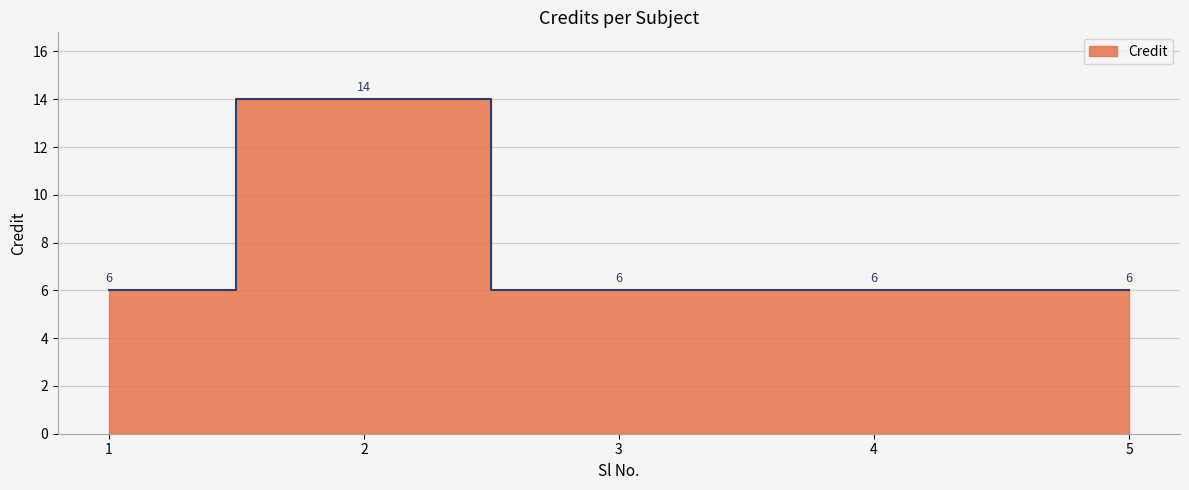

What is the ratio of the value at 5 to the value at 3?

1.0